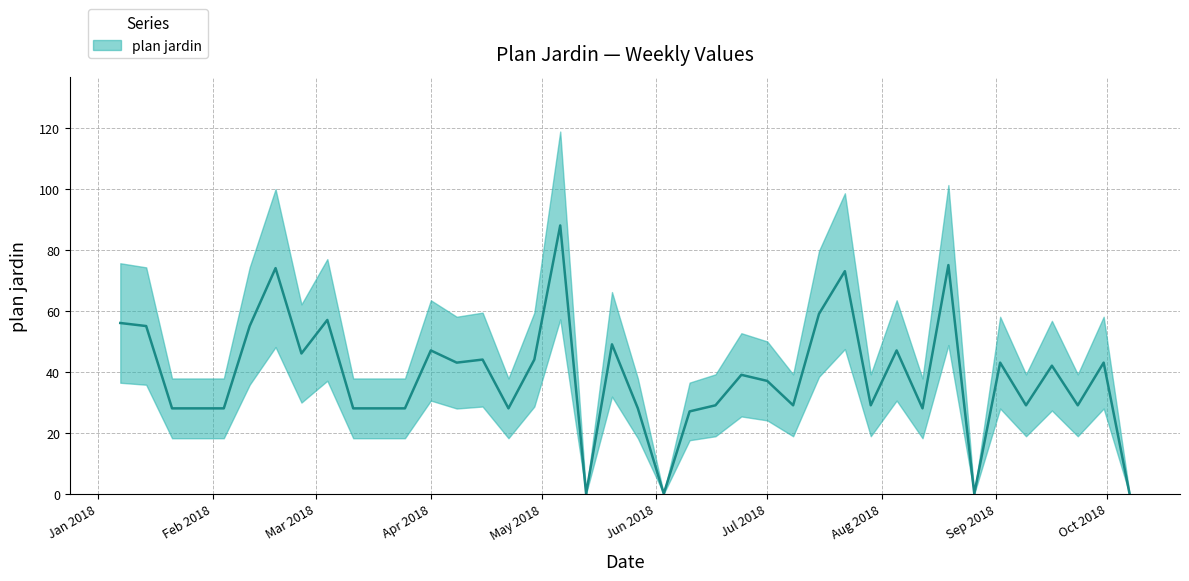

Approximately how many times larger is the value at 2018-02-11 compared to 2018-08-19?

0.7